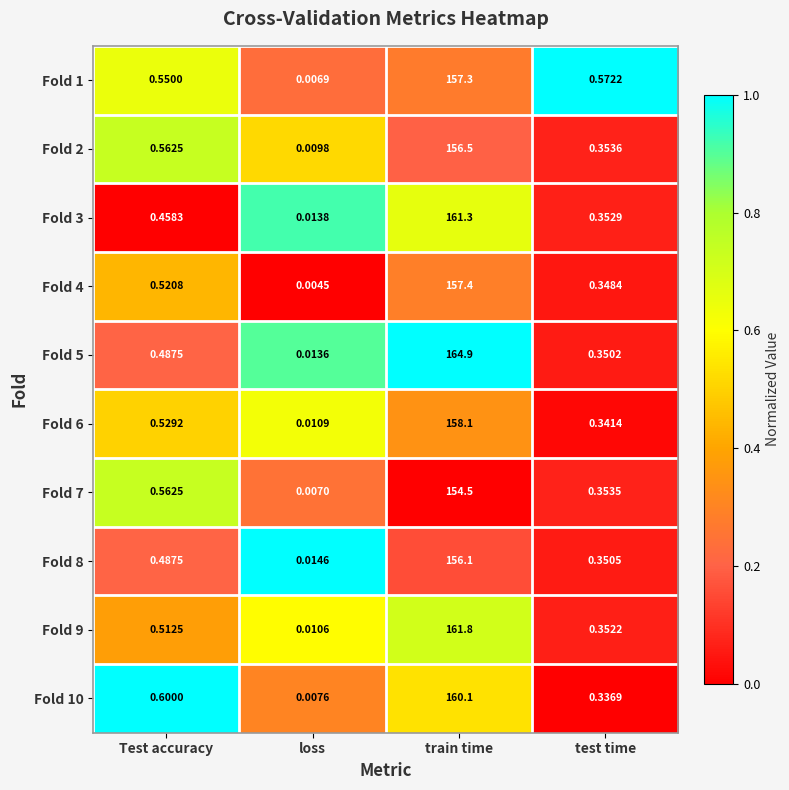

Which label corresponds to the largest value in the chart?

train time